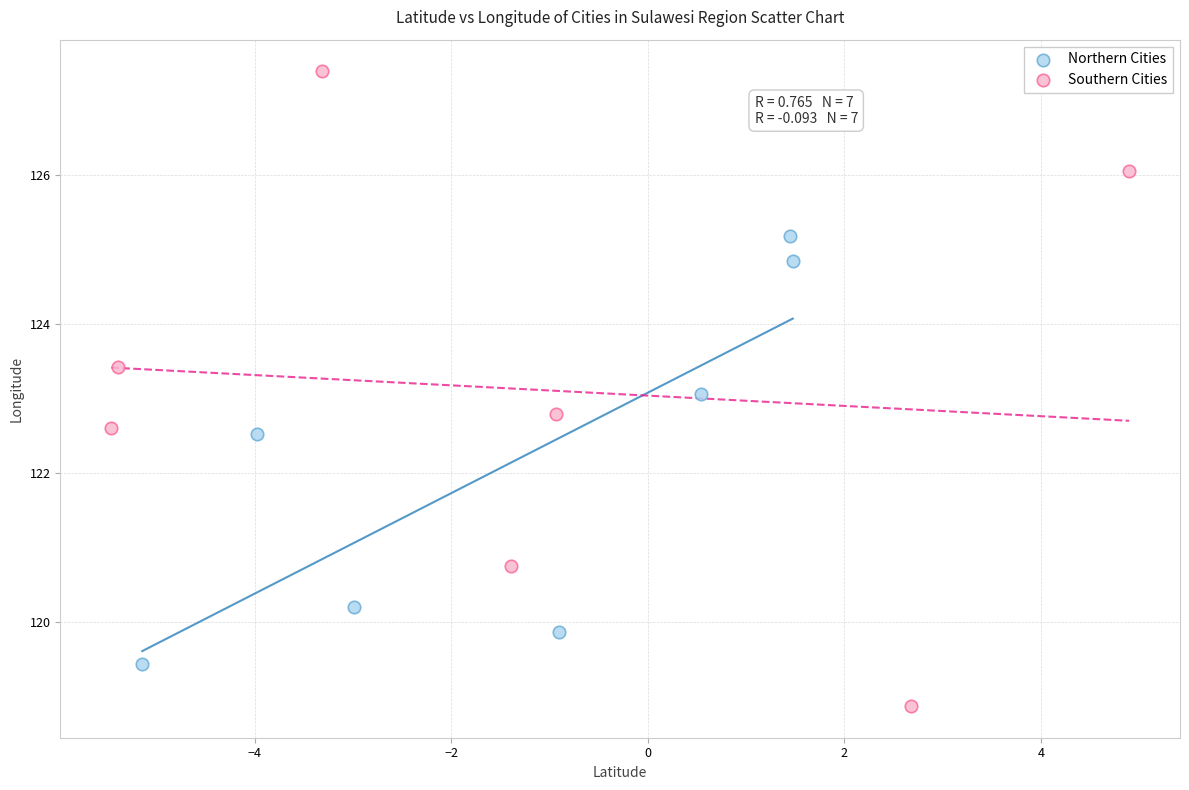

Which series reaches the minimum Y coordinate?

Southern Cities